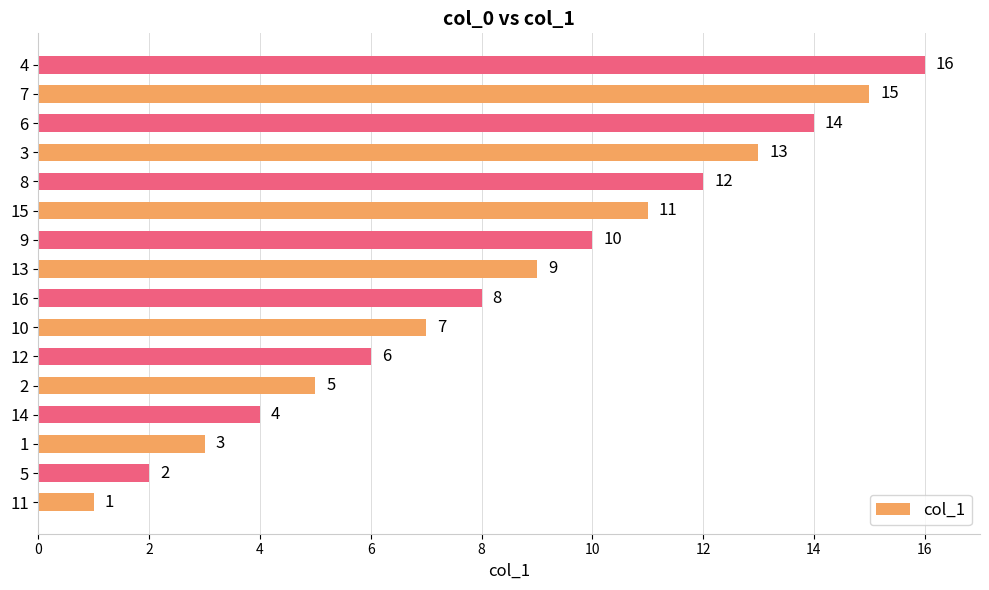

Which label corresponds to the largest value in the chart?

4